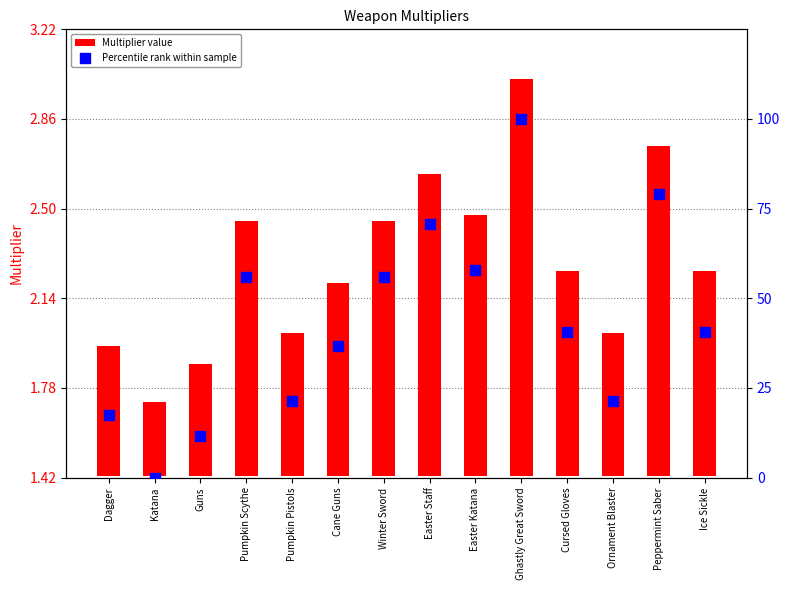

Which series contains the highest Y value?

Percentile rank within sample